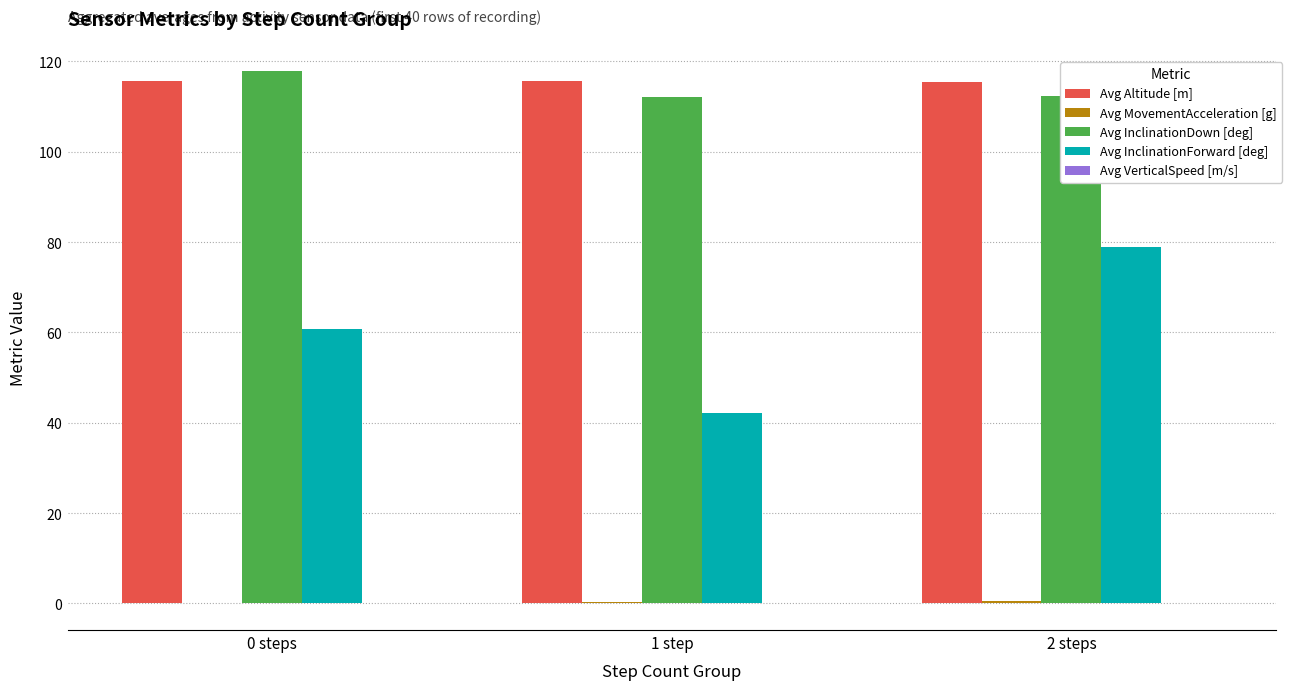

What position from the right is 2 steps?

1